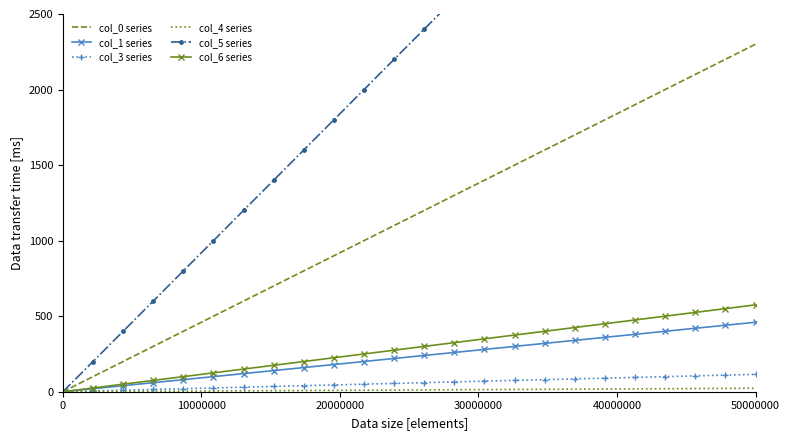

What is the maximum value for col_1 series?

460.0